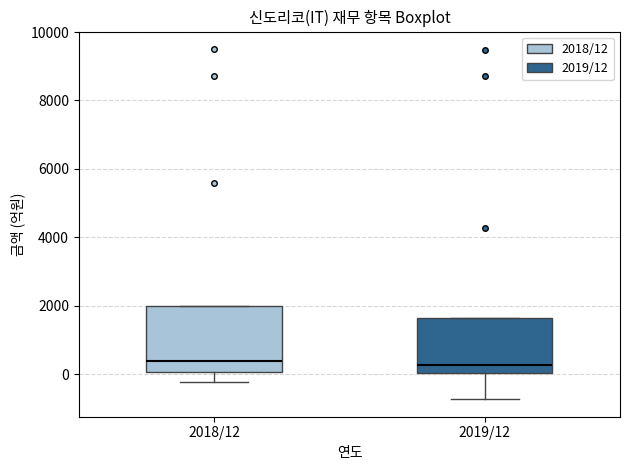

Comparing the boxes themselves (not the whiskers), which one is the tallest?

2018/12